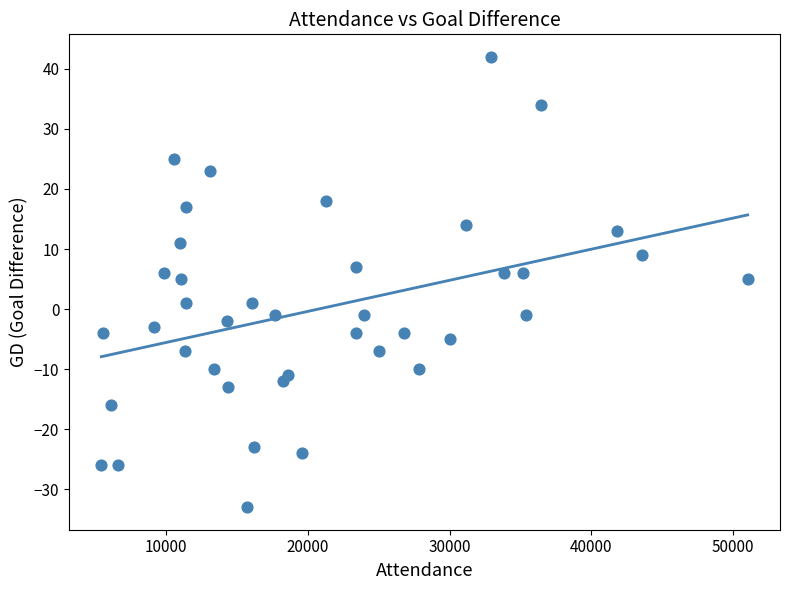

What is the range of X values (max minus min)?

45609